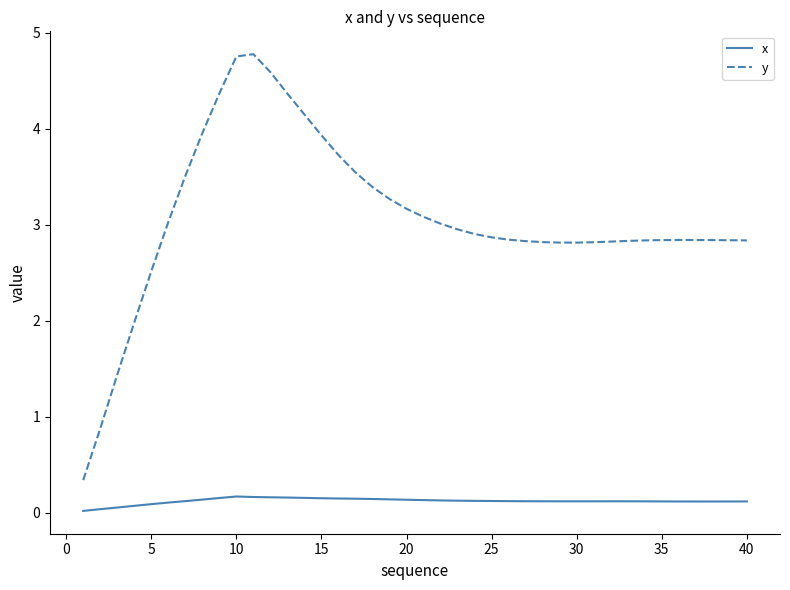

What is the minimum value for y?

0.3